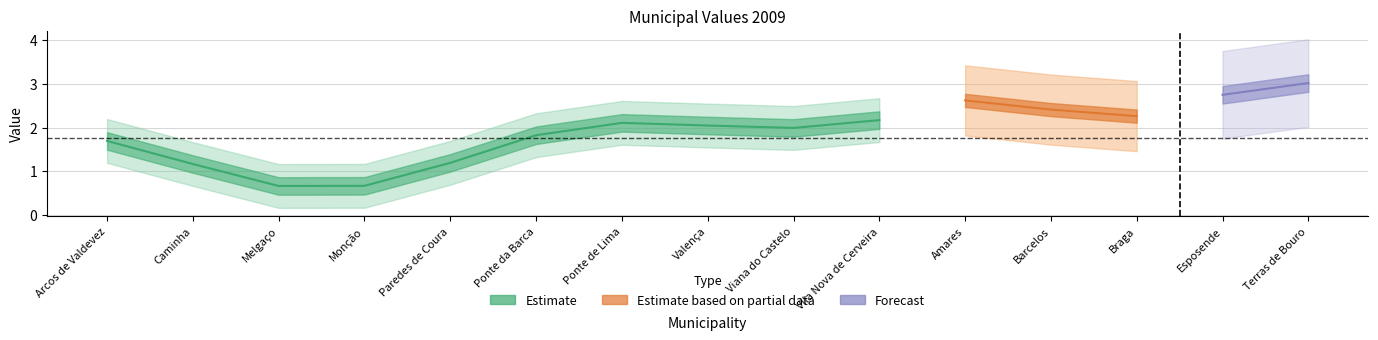

What is the label of the 2nd point from the right?

Esposende